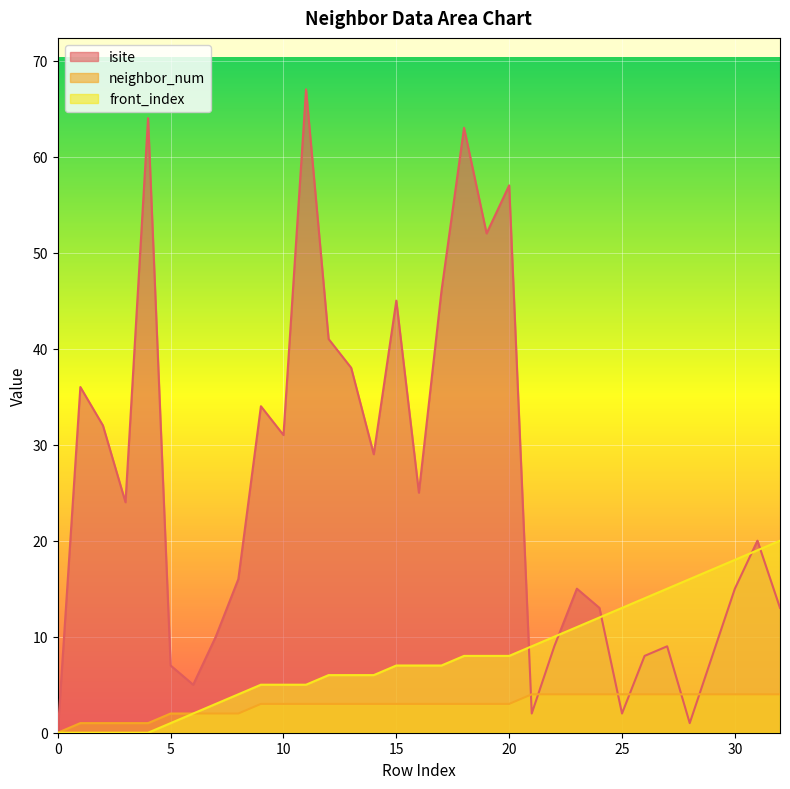

At which category is the sum across all series the highest?

11